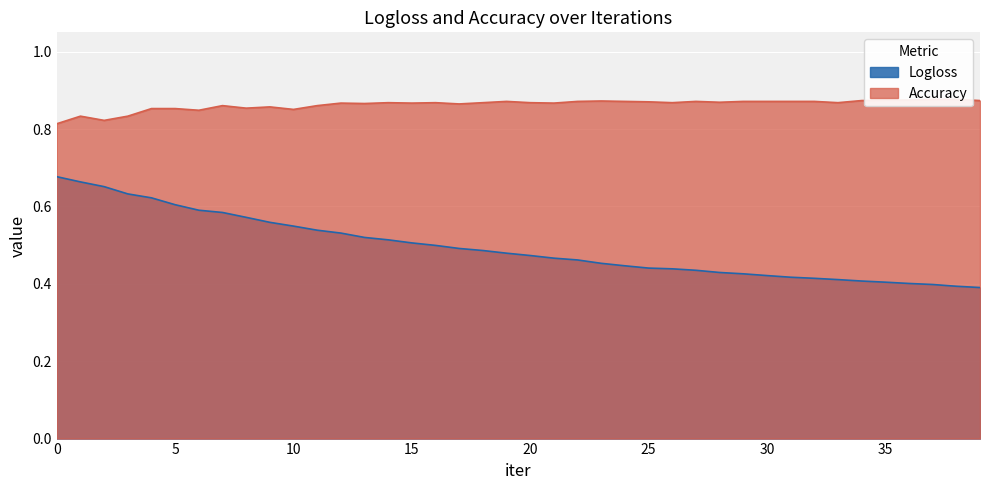

What is the spread (max minus min) of values at 22?

0.4